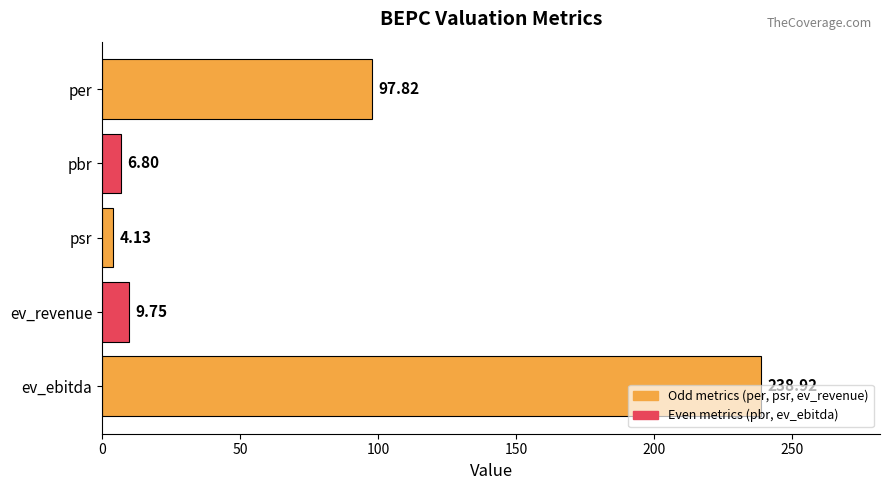

What is the change in value from psr to ev_revenue?

+5.6